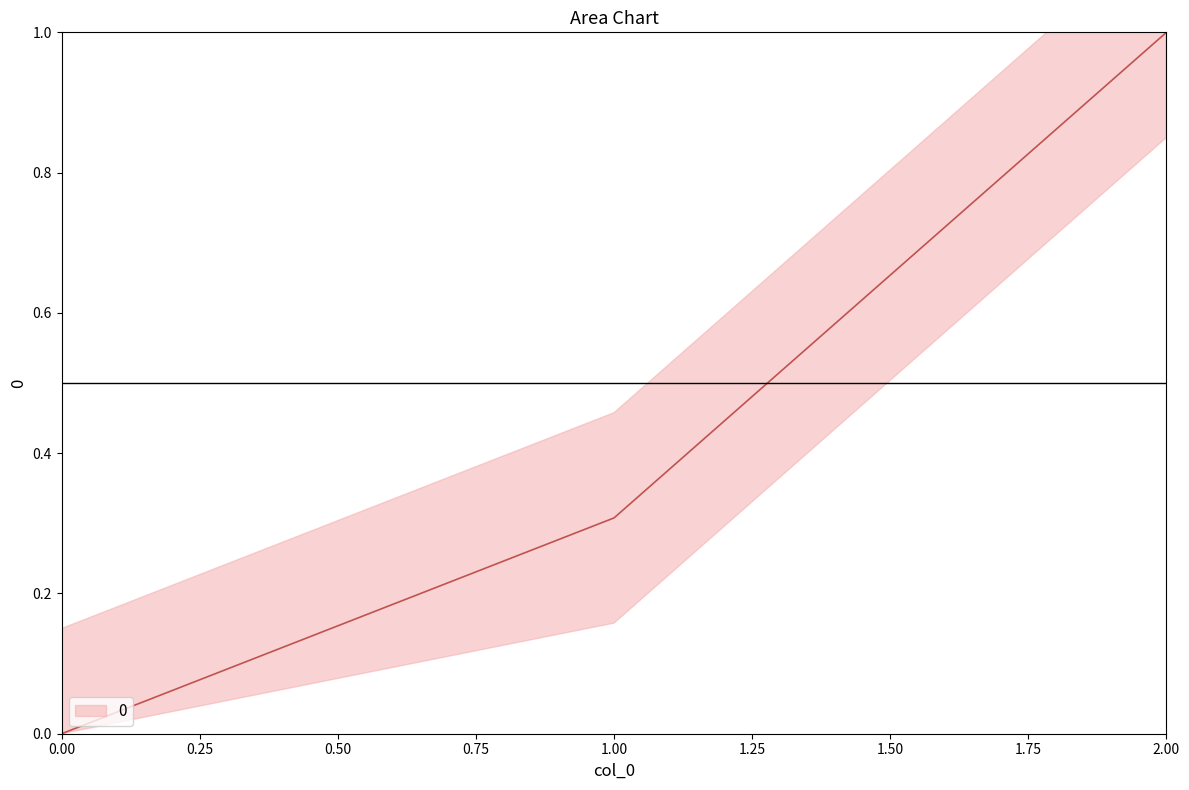

What is the change in value from 0 to 2?

+1.0